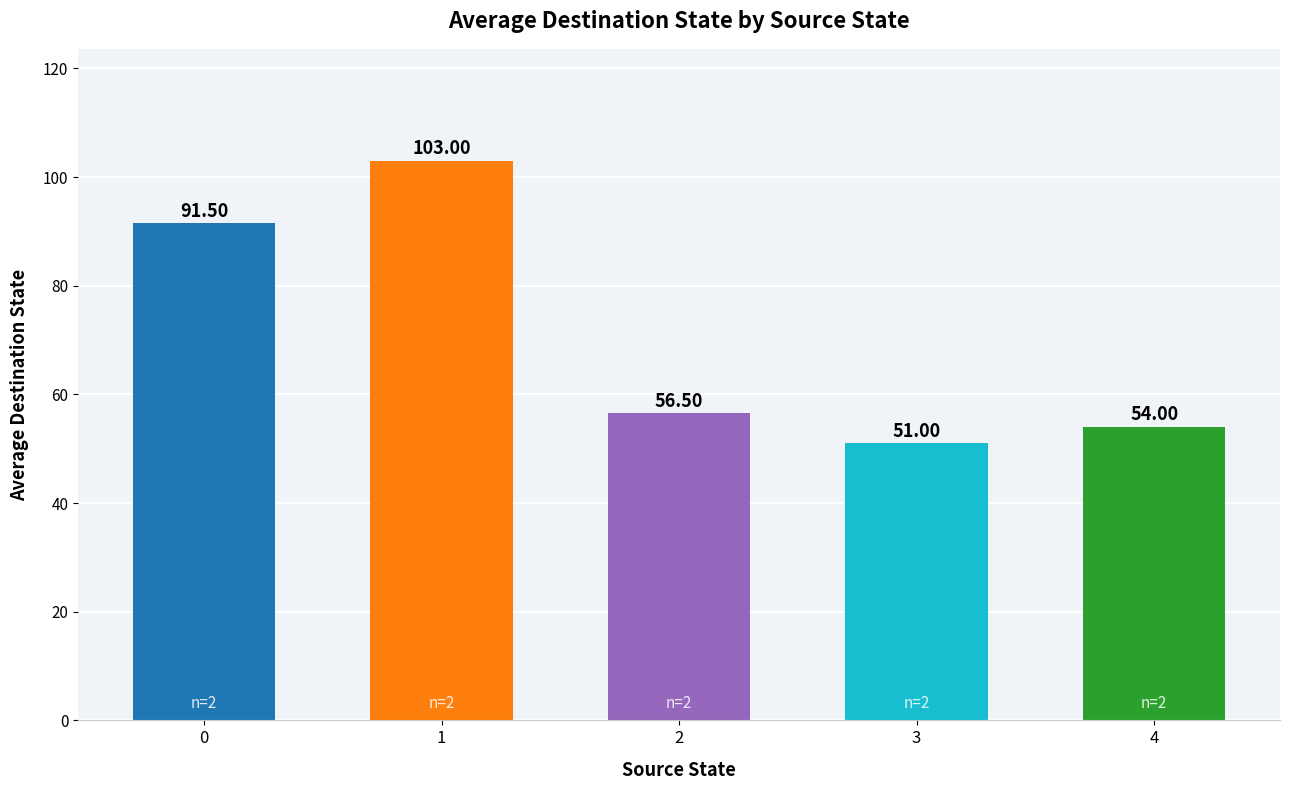

What is the sum of the values at 0 and 2?

148.0